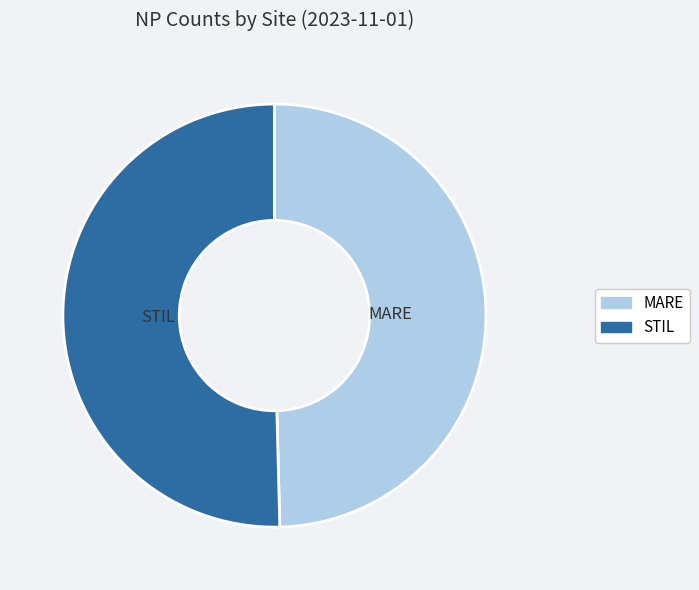

Is it true that MARE is 55% of the pie?

False